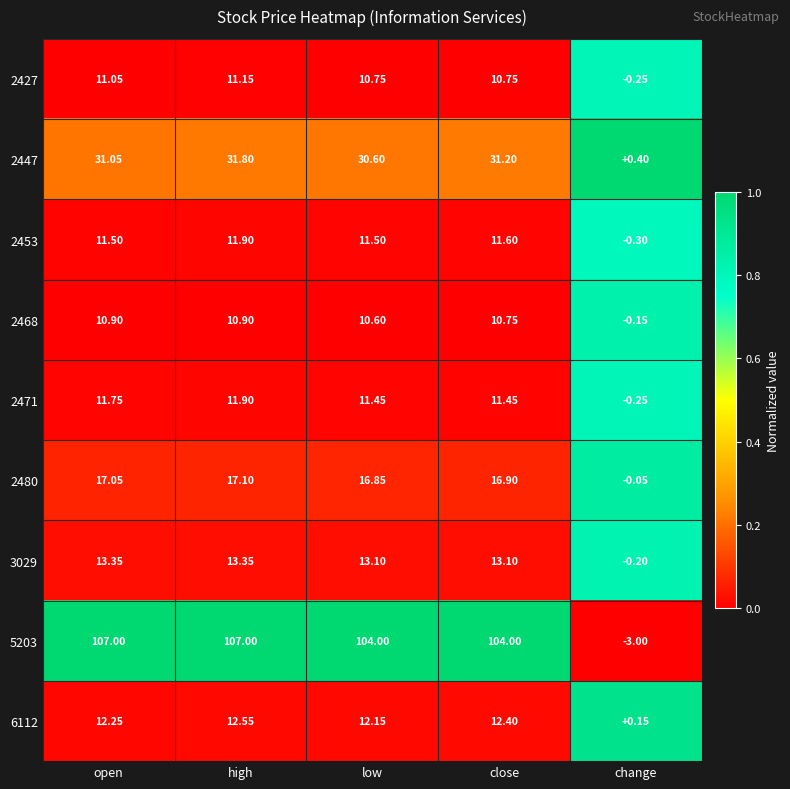

Where is 2427 nearest to the value 5?

change